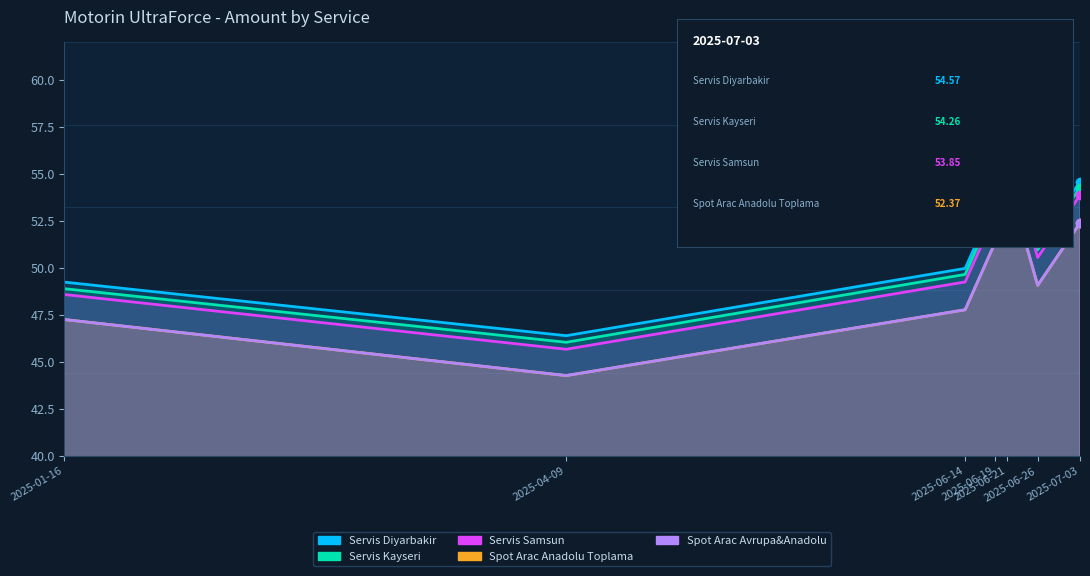

Which category has the lowest value across all series?

2025-04-09